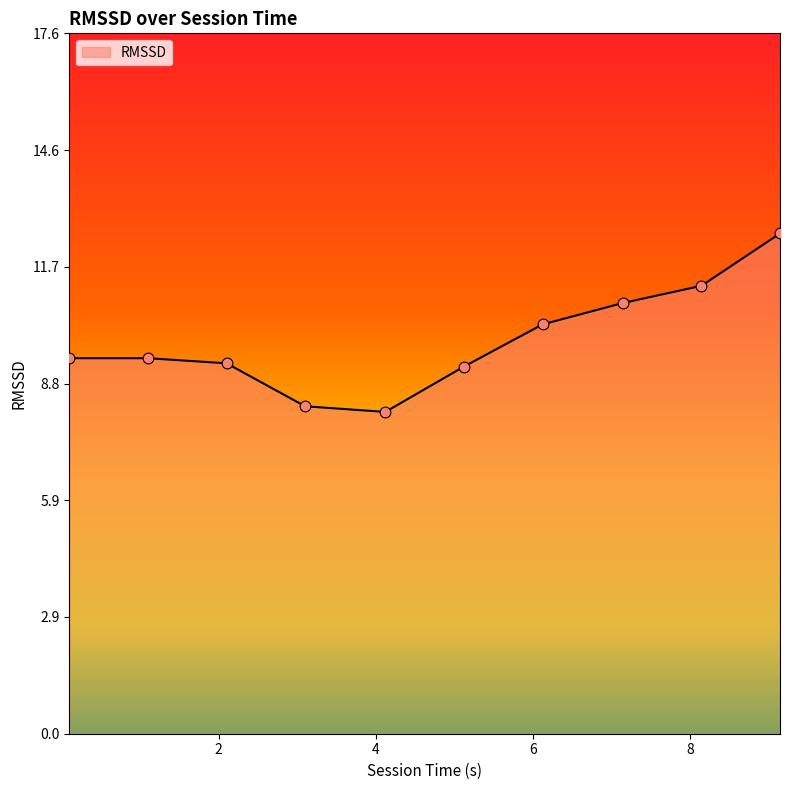

What is the difference between the maximum and minimum values?

4.5